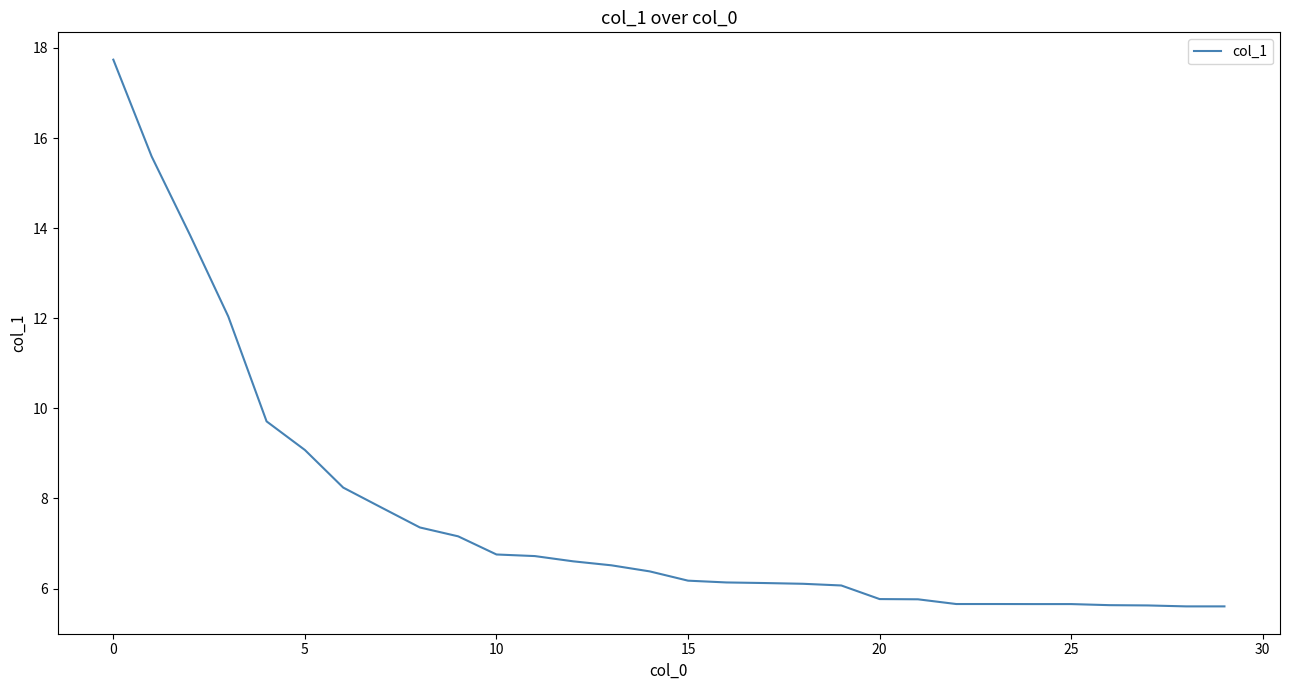

What is the smallest value displayed?

5.6